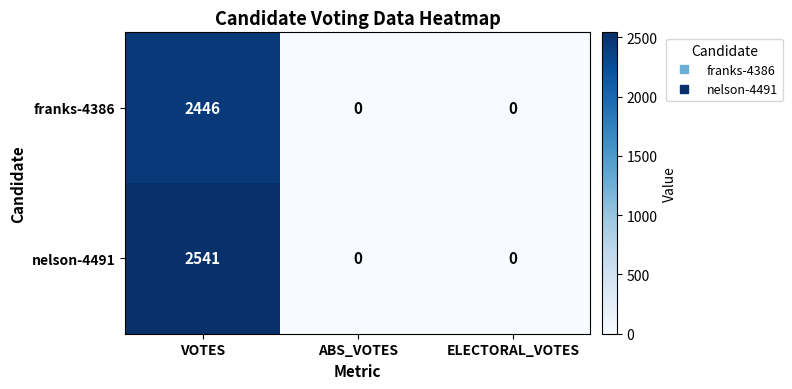

Reading left to right, extract all data points from this chart.

franks-4386: 2446	0	0
nelson-4491: 2541	0	0